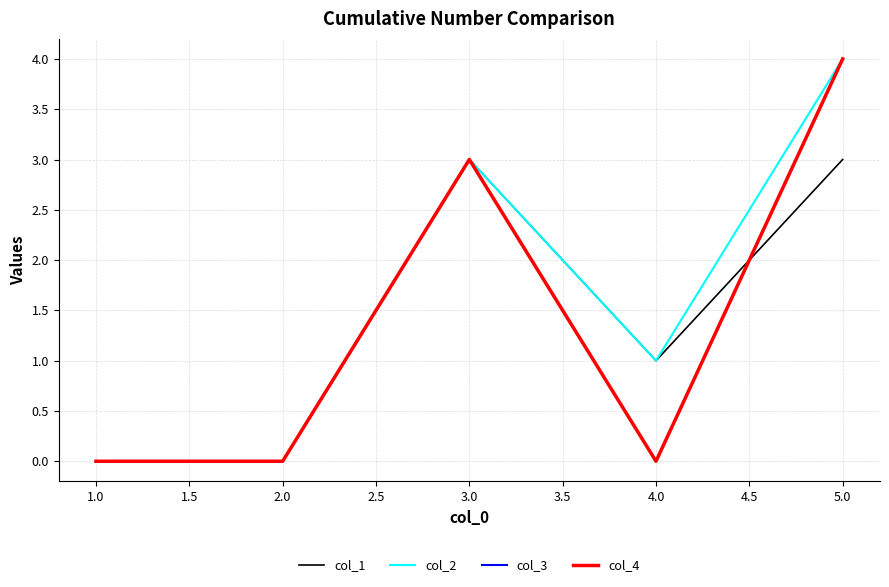

Is this an area chart (filled region under the line)?

No